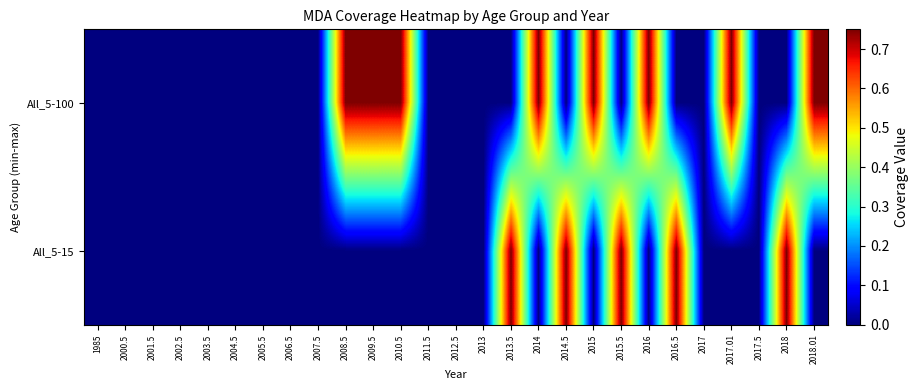

List the series in order of their peak value, highest first.

All_5-100, All_5-15